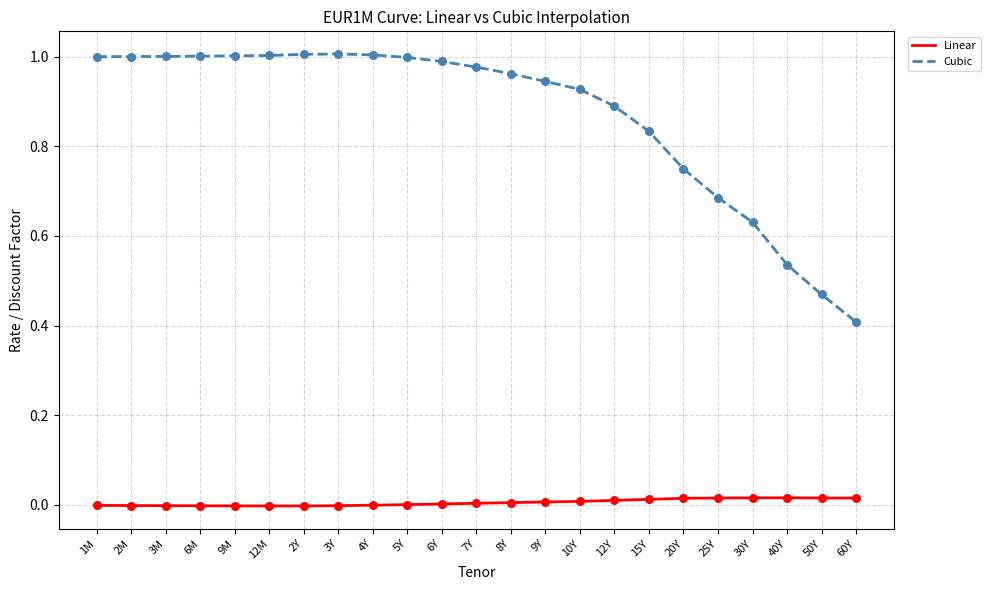

Which series has the largest total across all categories?

Cubic